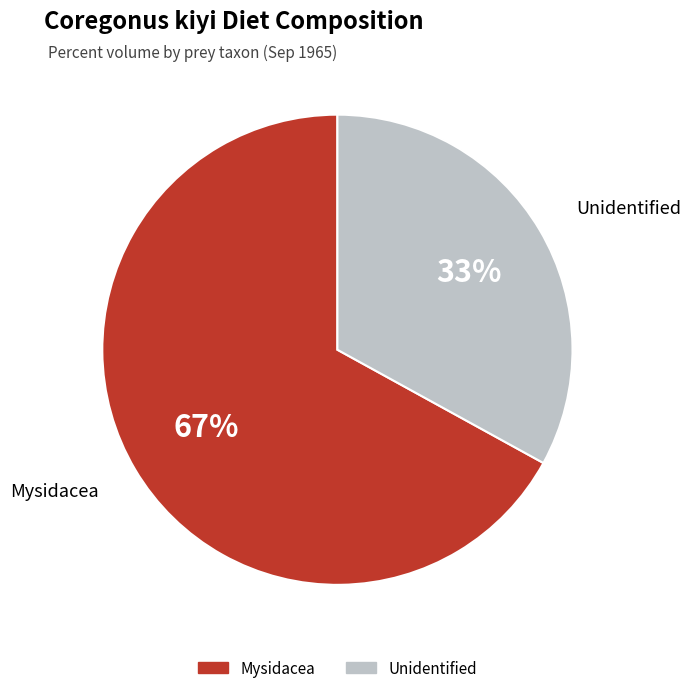

Is there any slice that represents more than half of the pie?

Yes